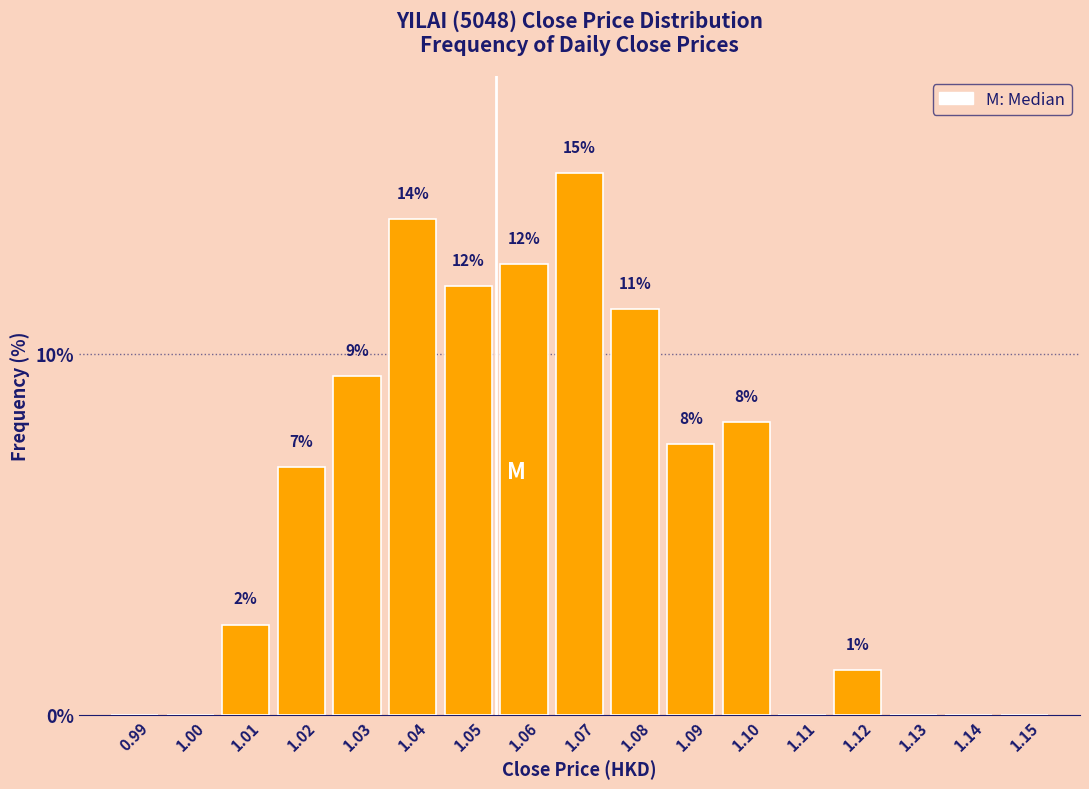

Are the bars horizontal?

No